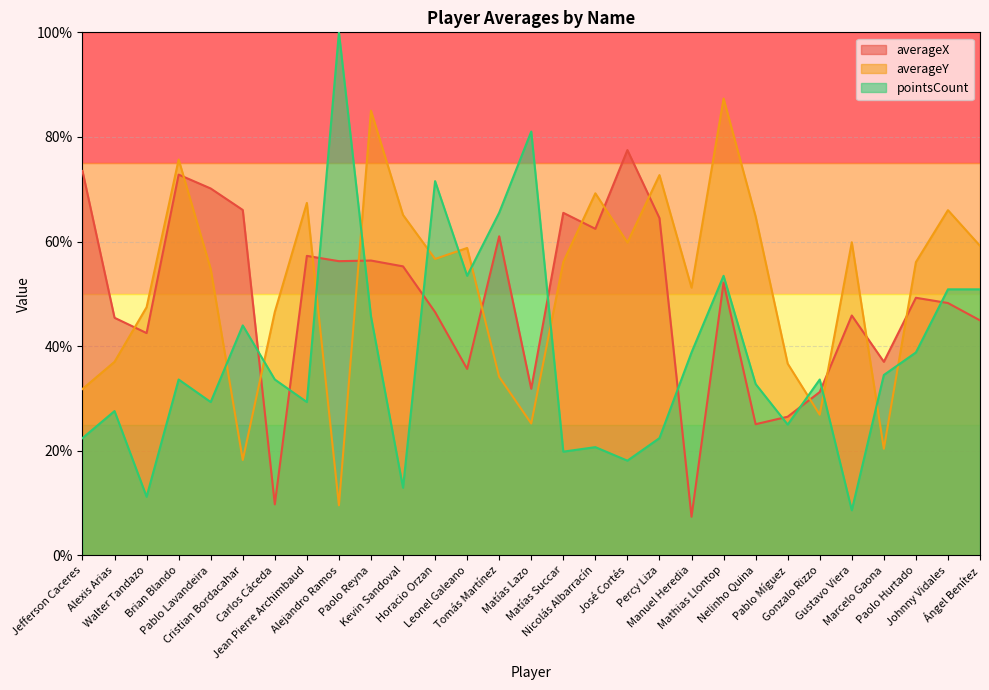

At how many categories does at least one series exceed 49?

23